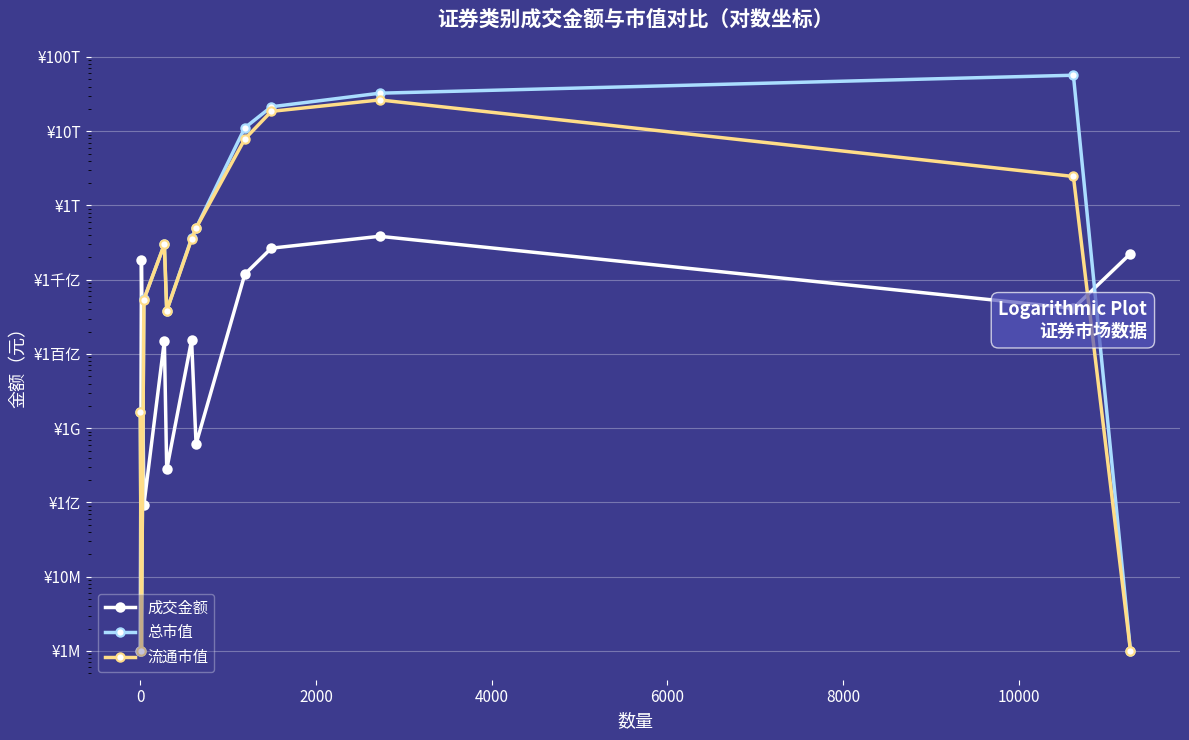

True or false: 总市值 has more than 2 interior local peaks.

False